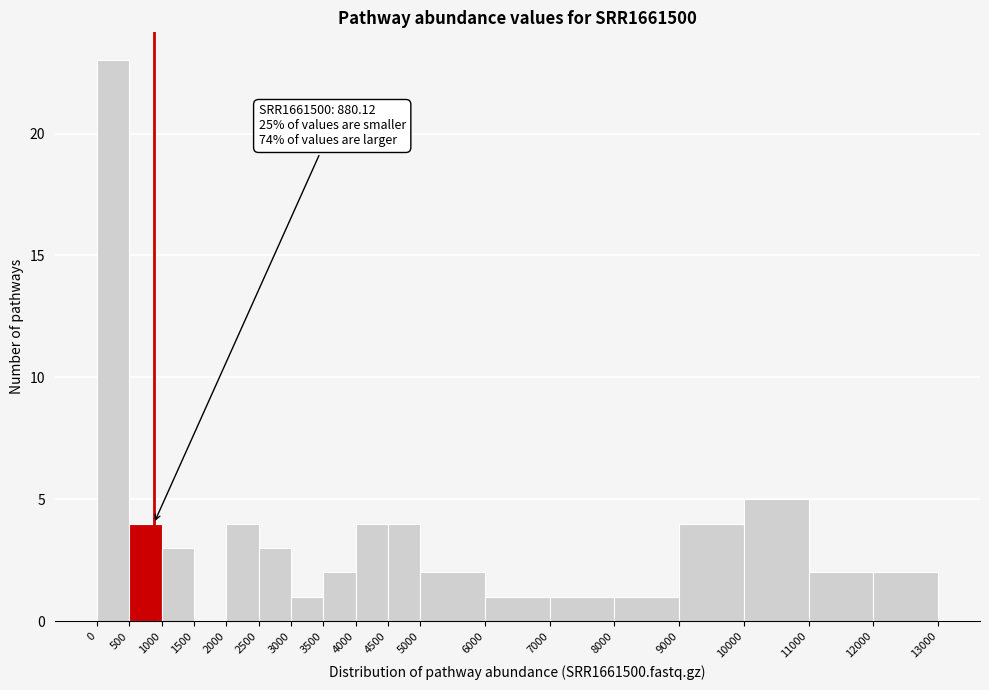

Which range on the x-axis has the tallest bar?

0 to 500